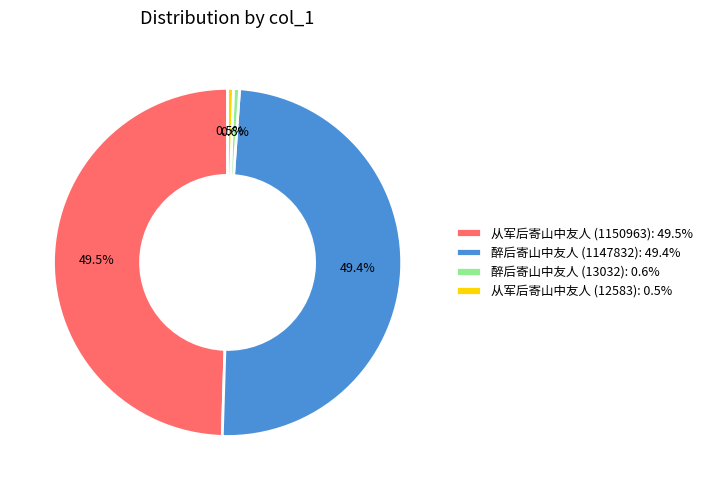

Does 醉后寄山中友人 (1147832): 49.4% represent more than half of the total?

No